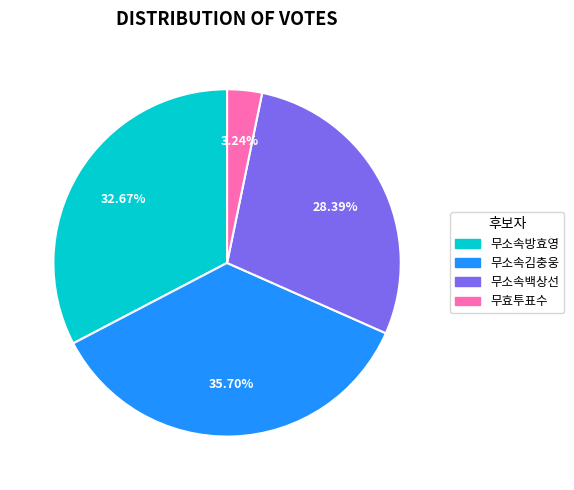

Does 무소속김충웅 represent more than half of the total?

No